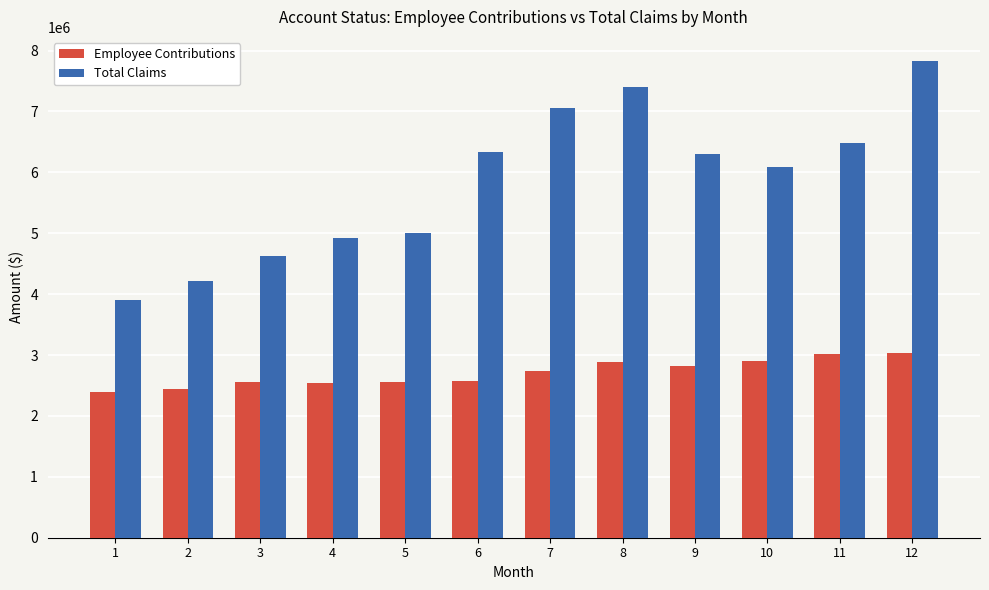

Is it true that Total Claims equals 6294199.7 at 9?

True